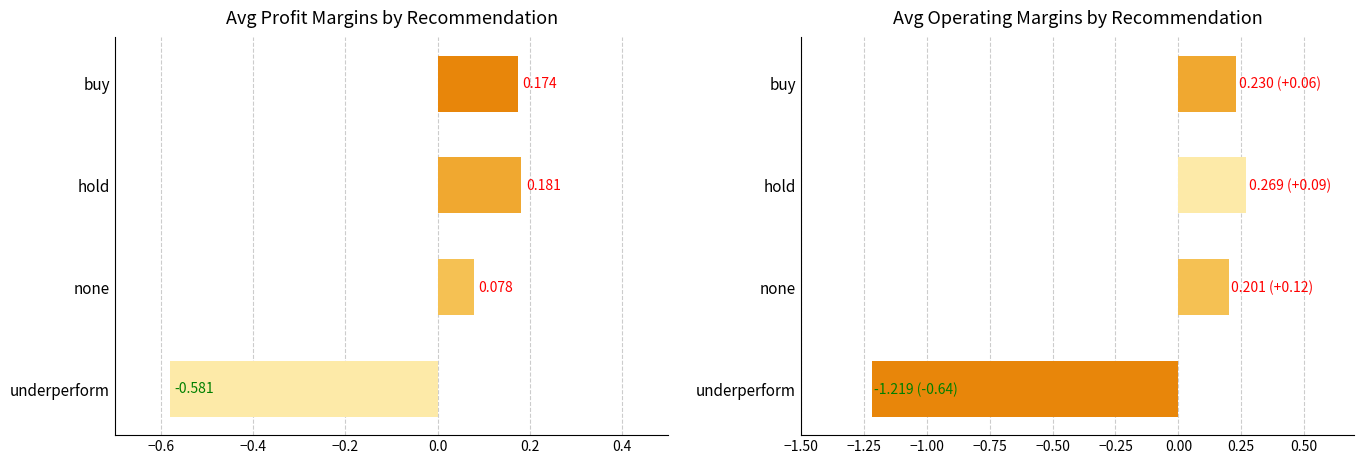

How many data points in avg operatingMargins are less than 0?

1